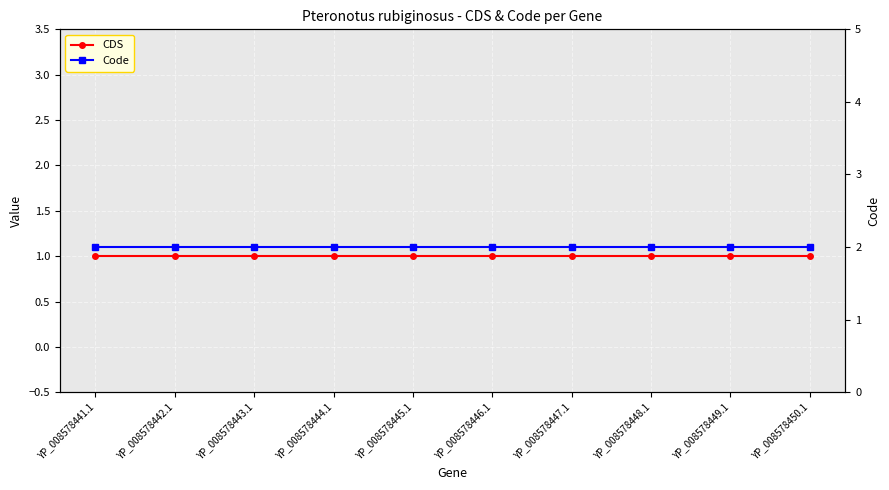

True or false: CDS and Code cross at least once.

False